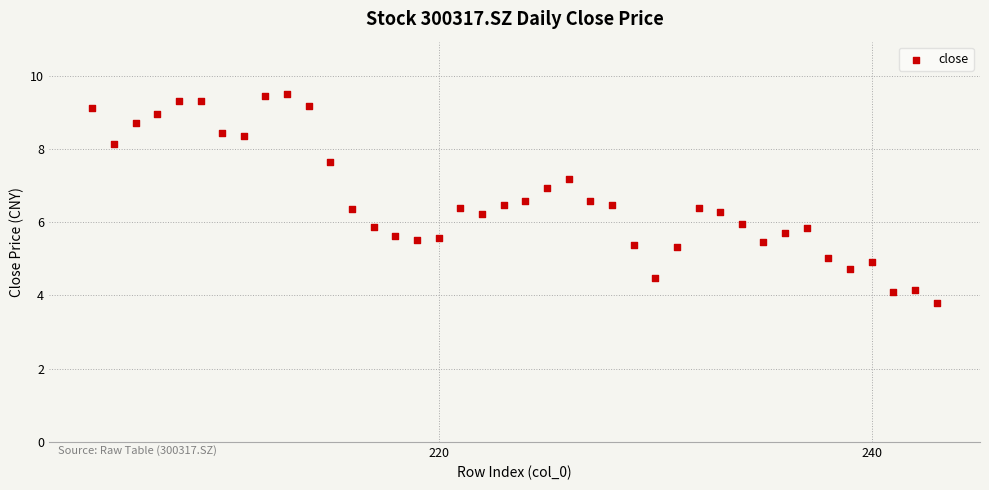

What is the range of Y values (max minus min)?

5.7